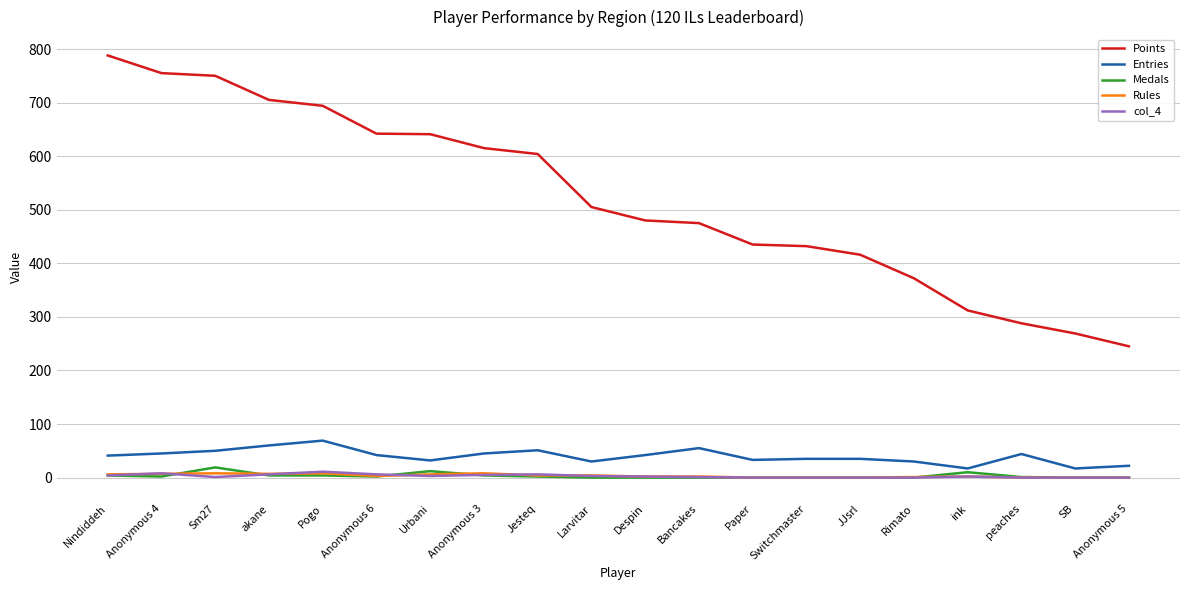

What is the difference between the col_4 values at Larvitar and SB?

3